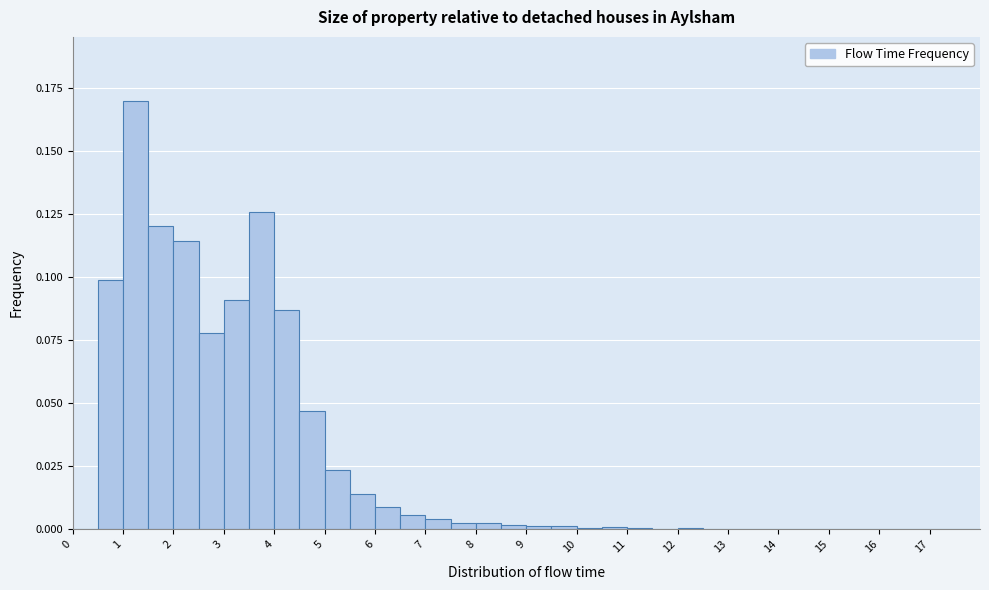

Over which range of the x-axis is the bar tallest?

1.0 to 1.5